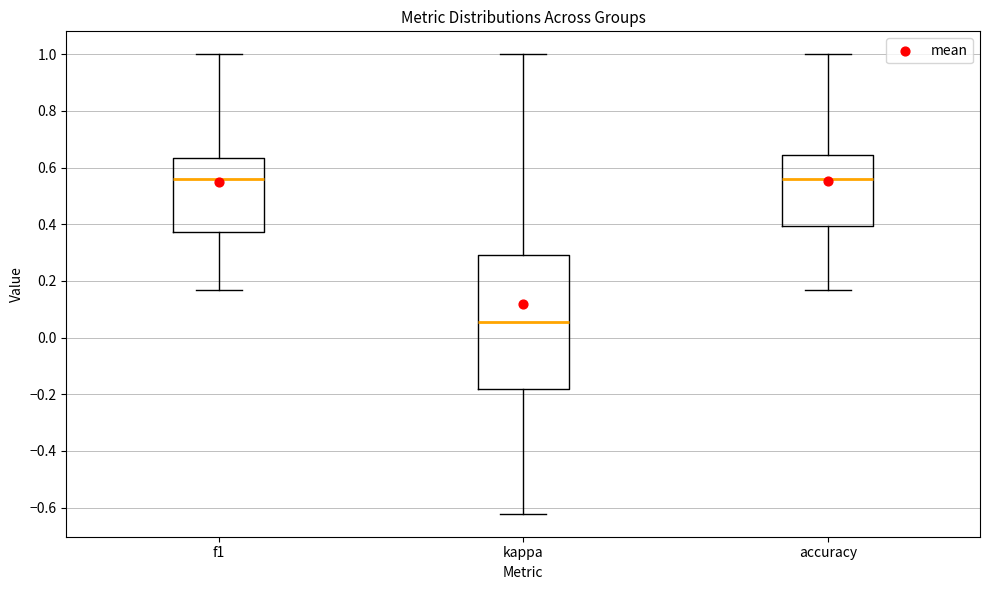

Which box is the tallest, from its lower edge to its upper edge?

kappa